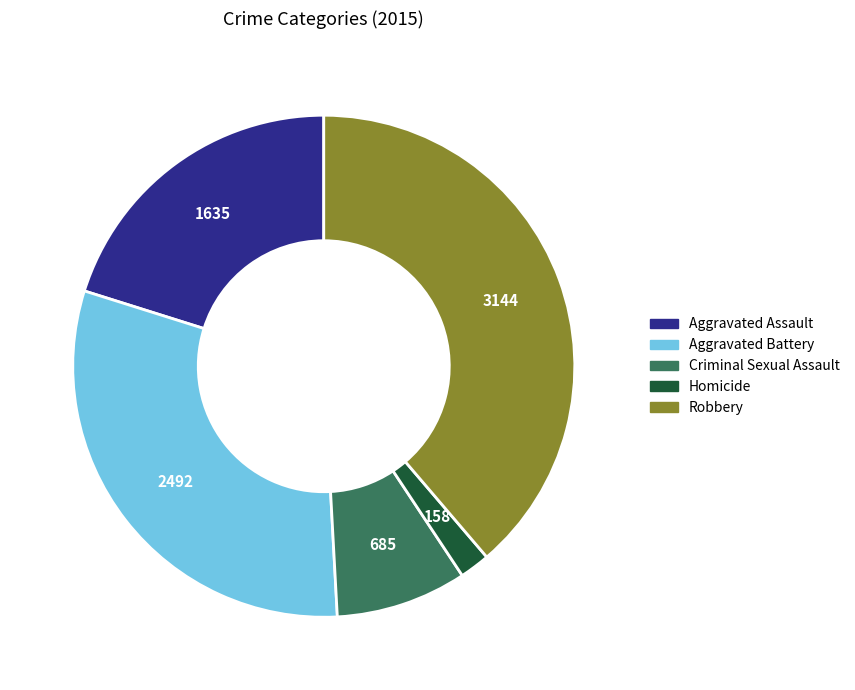

Between Aggravated Battery and Criminal Sexual Assault, which is larger?

Aggravated Battery